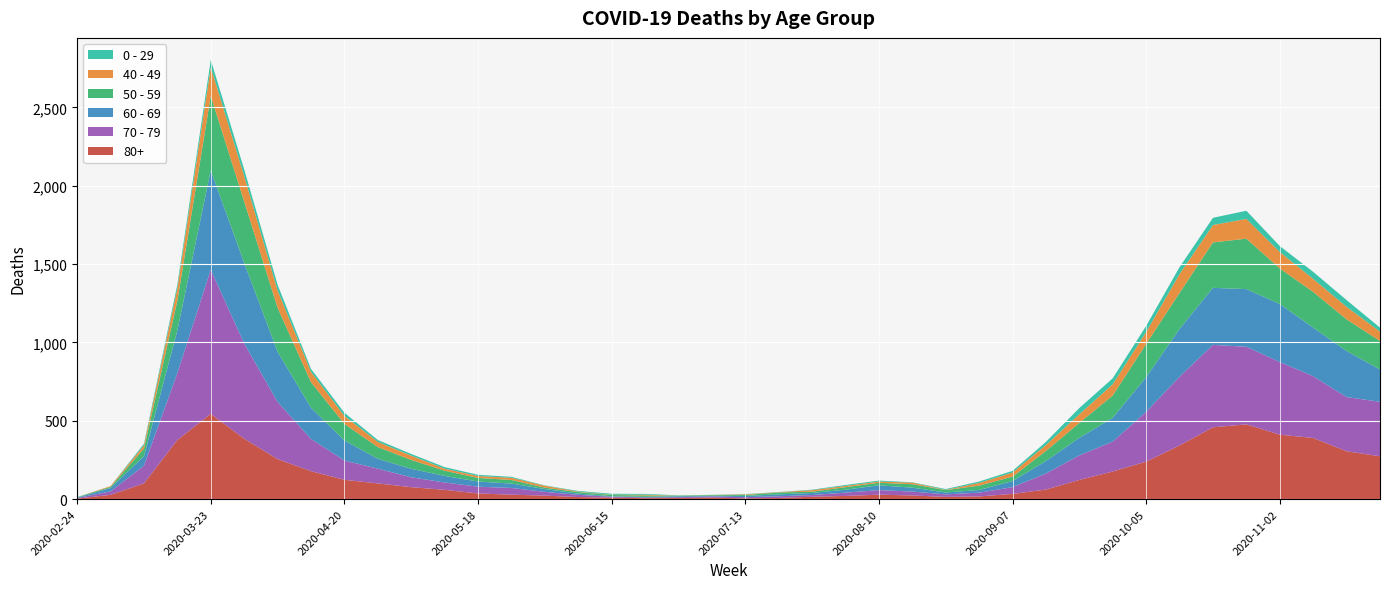

Reading left to right, list all the values displayed in this chart.

80+: 2020-02-24=3	2020-03-02=27	2020-03-09=100	2020-03-16=377	2020-03-23=544	2020-03-30=385	2020-04-06=255	2020-04-13=178	2020-04-20=123	2020-04-27=100	2020-05-04=76	2020-05-11=59	2020-05-18=36	2020-05-25=28	2020-06-01=22	2020-06-08=13	2020-06-15=9	2020-06-22=6	2020-06-29=7	2020-07-06=9	2020-07-13=5	2020-07-20=7	2020-07-27=15	2020-08-03=20	2020-08-10=28	2020-08-17=23	2020-08-24=14	2020-08-31=17	2020-09-07=33	2020-09-14=61	2020-09-21=122	2020-09-28=176	2020-10-05=239	2020-10-12=342	2020-10-19=458	2020-10-26=477	2020-11-02=411	2020-11-09=390	2020-11-16=305	2020-11-23=273
70 - 79: 2020-02-24=4	2020-03-02=22	2020-03-09=113	2020-03-16=427	2020-03-23=920	2020-03-30=608	2020-04-06=365	2020-04-13=206	2020-04-20=123	2020-04-27=94	2020-05-04=63	2020-05-11=47	2020-05-18=43	2020-05-25=43	2020-06-01=24	2020-06-08=14	2020-06-15=6	2020-06-22=5	2020-06-29=5	2020-07-06=8	2020-07-13=7	2020-07-20=11	2020-07-27=11	2020-08-03=21	2020-08-10=29	2020-08-17=25	2020-08-24=16	2020-08-31=24	2020-09-07=43	2020-09-14=102	2020-09-21=157	2020-09-28=191	2020-10-05=318	2020-10-12=439	2020-10-19=526	2020-10-26=495	2020-11-02=464	2020-11-09=394	2020-11-16=346	2020-11-23=348
60 - 69: 2020-02-24=2	2020-03-02=22	2020-03-09=61	2020-03-16=272	2020-03-23=634	2020-03-30=514	2020-04-06=320	2020-04-13=199	2020-04-20=128	2020-04-27=63	2020-05-04=54	2020-05-11=42	2020-05-18=33	2020-05-25=28	2020-06-01=18	2020-06-08=8	2020-06-15=3	2020-06-22=3	2020-06-29=6	2020-07-06=3	2020-07-13=8	2020-07-20=12	2020-07-27=13	2020-08-03=19	2020-08-10=31	2020-08-17=25	2020-08-24=12	2020-08-31=17	2020-09-07=39	2020-09-14=80	2020-09-21=112	2020-09-28=152	2020-10-05=221	2020-10-12=305	2020-10-19=364	2020-10-26=368	2020-11-02=370	2020-11-09=310	2020-11-16=294	2020-11-23=206
50 - 59: 2020-02-24=3	2020-03-02=7	2020-03-09=48	2020-03-16=190	2020-03-23=475	2020-03-30=392	2020-04-06=281	2020-04-13=163	2020-04-20=106	2020-04-27=75	2020-05-04=57	2020-05-11=33	2020-05-18=23	2020-05-25=23	2020-06-01=9	2020-06-08=10	2020-06-15=8	2020-06-22=9	2020-06-29=3	2020-07-06=5	2020-07-13=6	2020-07-20=12	2020-07-27=8	2020-08-03=16	2020-08-10=16	2020-08-17=22	2020-08-24=15	2020-08-31=28	2020-09-07=28	2020-09-14=64	2020-09-21=95	2020-09-28=142	2020-10-05=212	2020-10-12=230	2020-10-19=290	2020-10-26=322	2020-11-02=227	2020-11-09=228	2020-11-16=202	2020-11-23=182
40 - 49: 2020-02-24=0	2020-03-02=5	2020-03-09=21	2020-03-16=79	2020-03-23=183	2020-03-30=163	2020-04-06=111	2020-04-13=66	2020-04-20=51	2020-04-27=33	2020-05-04=27	2020-05-11=13	2020-05-18=12	2020-05-25=14	2020-06-01=12	2020-06-08=3	2020-06-15=2	2020-06-22=5	2020-06-29=1	2020-07-06=1	2020-07-13=4	2020-07-20=2	2020-07-27=10	2020-08-03=8	2020-08-10=8	2020-08-17=10	2020-08-24=2	2020-08-31=17	2020-09-07=26	2020-09-14=38	2020-09-21=55	2020-09-28=72	2020-10-05=76	2020-10-12=120	2020-10-19=111	2020-10-26=126	2020-11-02=105	2020-11-09=83	2020-11-16=80	2020-11-23=60
0 - 29: 2020-02-24=1	2020-03-02=0	2020-03-09=10	2020-03-16=25	2020-03-23=47	2020-03-30=42	2020-04-06=36	2020-04-13=19	2020-04-20=20	2020-04-27=12	2020-05-04=11	2020-05-11=10	2020-05-18=8	2020-05-25=6	2020-06-01=2	2020-06-08=4	2020-06-15=6	2020-06-22=5	2020-06-29=2	2020-07-06=1	2020-07-13=2	2020-07-20=1	2020-07-27=3	2020-08-03=6	2020-08-10=6	2020-08-17=2	2020-08-24=5	2020-08-31=9	2020-09-07=11	2020-09-14=20	2020-09-21=40	2020-09-28=38	2020-10-05=39	2020-10-12=44	2020-10-19=46	2020-10-26=52	2020-11-02=38	2020-11-09=45	2020-11-16=43	2020-11-23=25